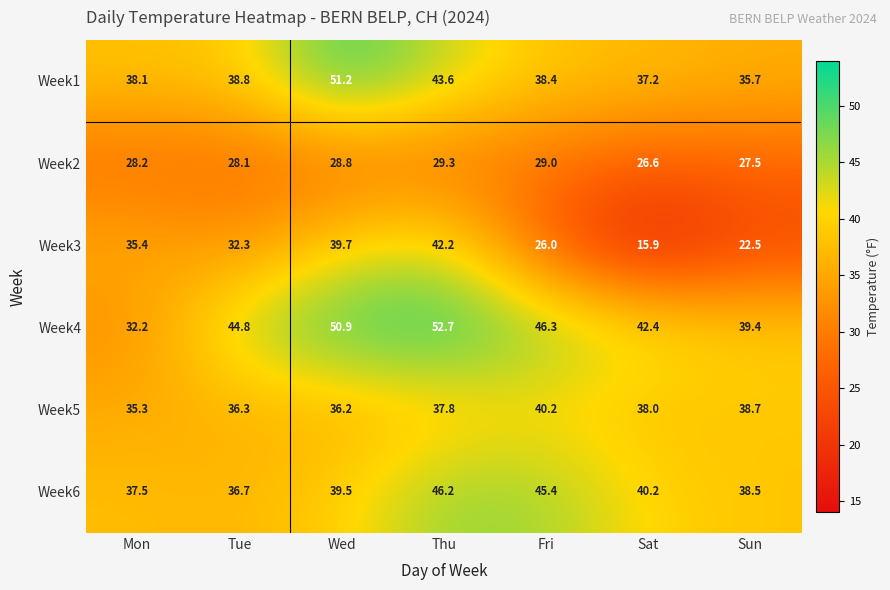

The value of Week2 at Tue is 28.1. True or false?

True